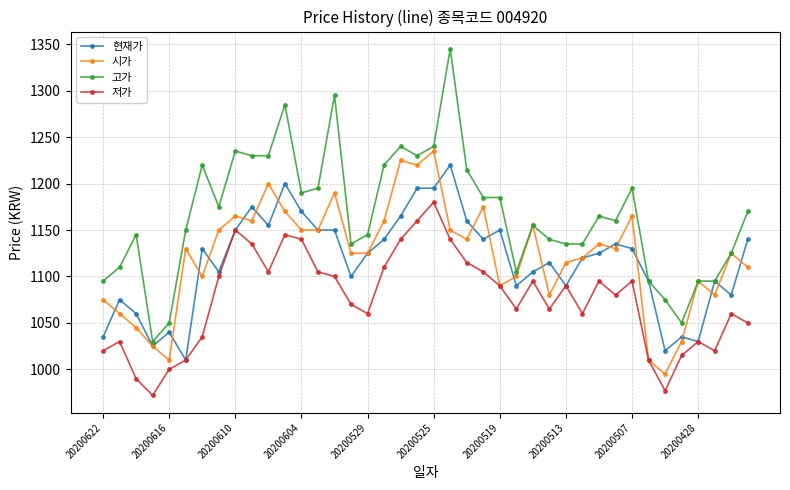

Which series has the largest range (max minus min)?

고가